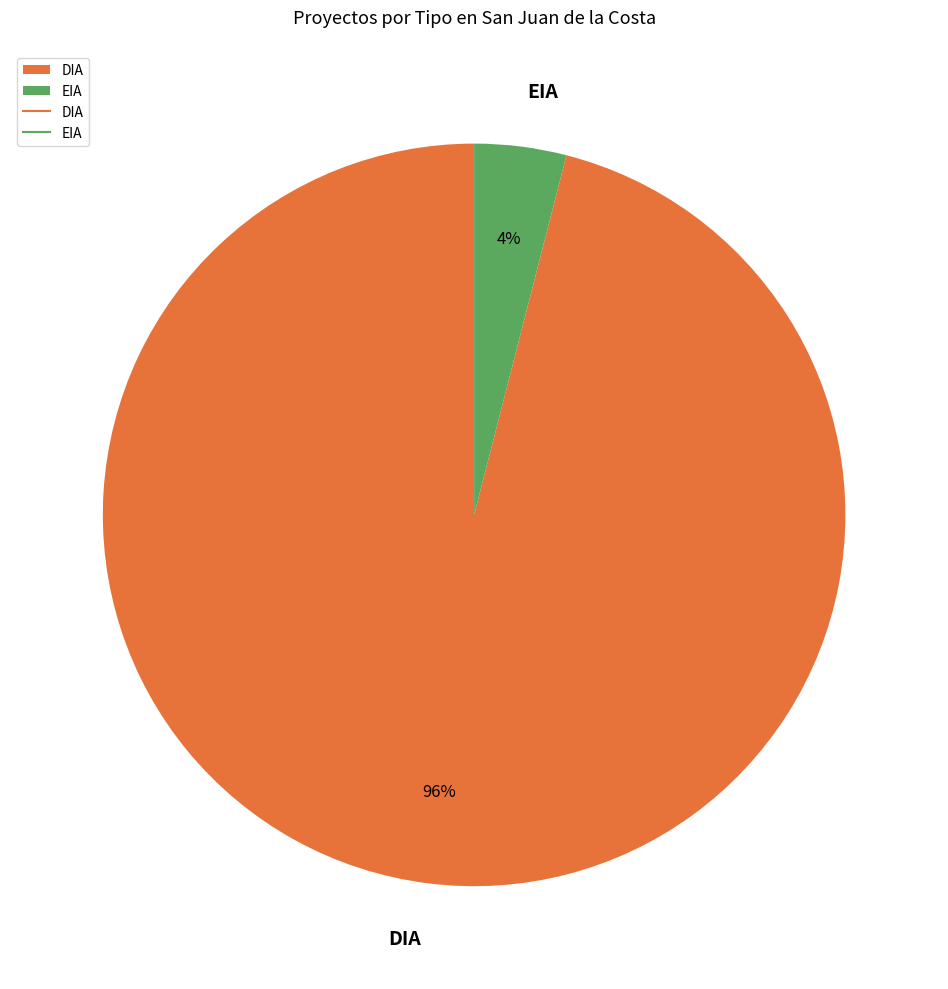

Rank the categories by value from lowest to highest.

EIA, DIA